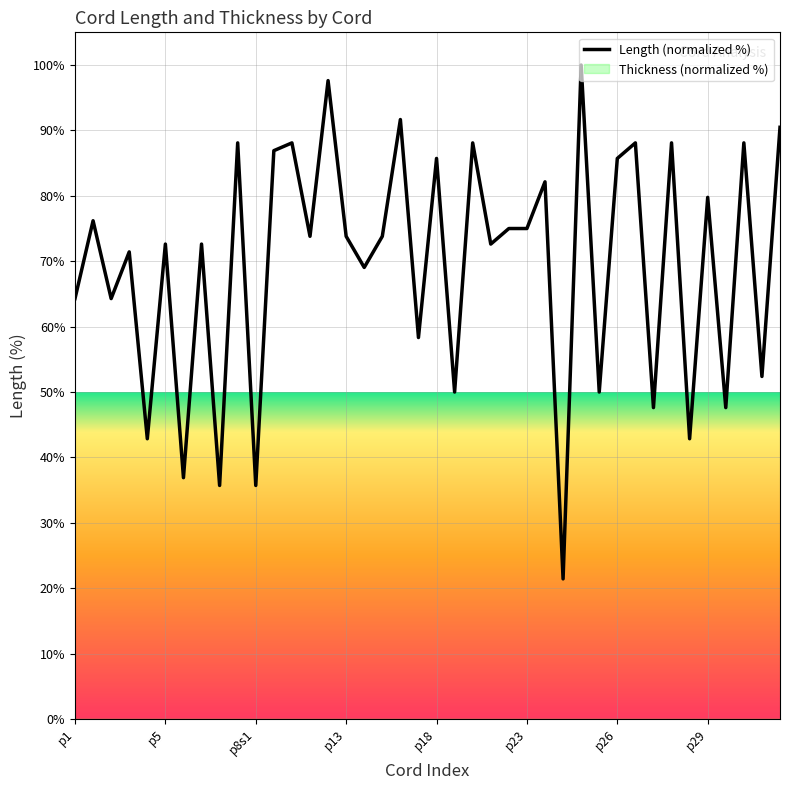

What is the lowest value of the Length (normalized %) series?

21.4